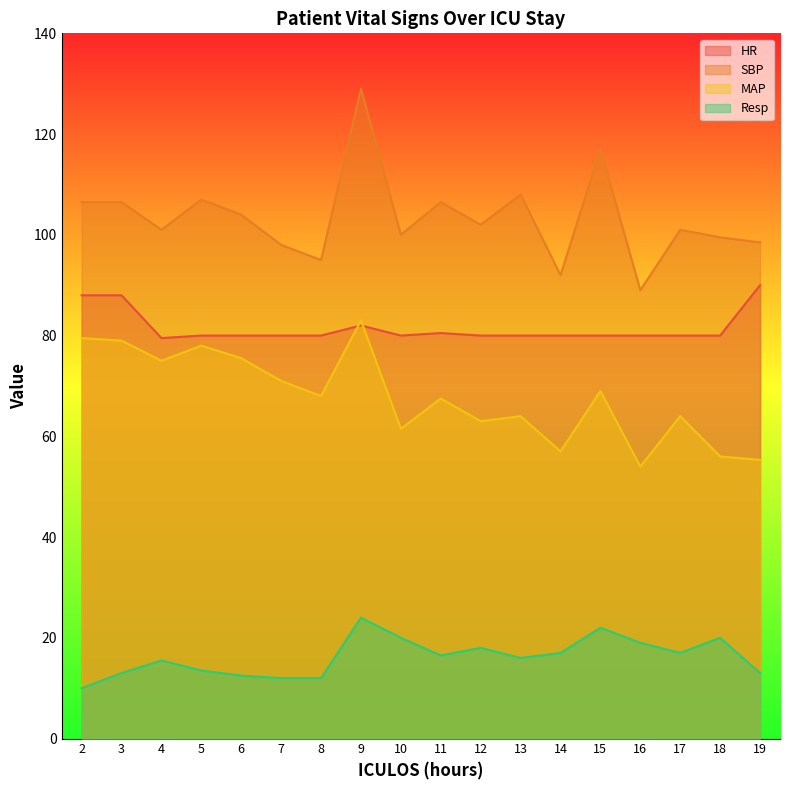

In SBP, how many points are lower than both neighbors (excluding endpoints)?

6